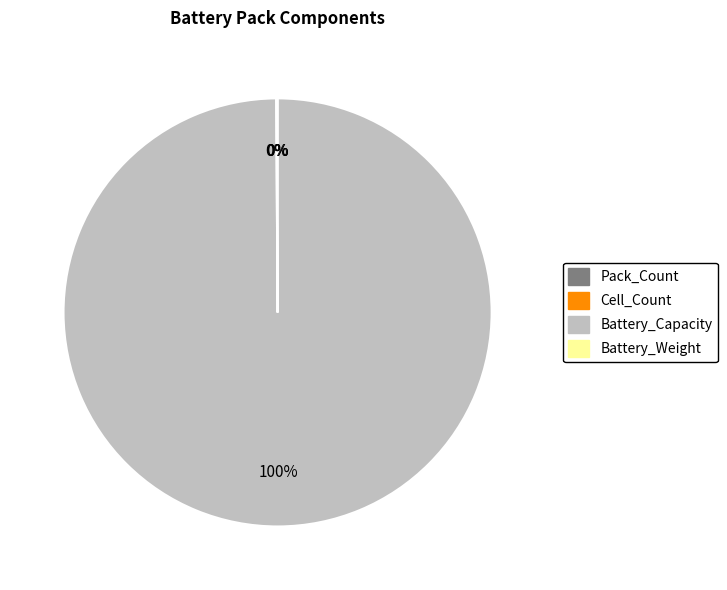

Which slice is the largest?

Battery_Capacity